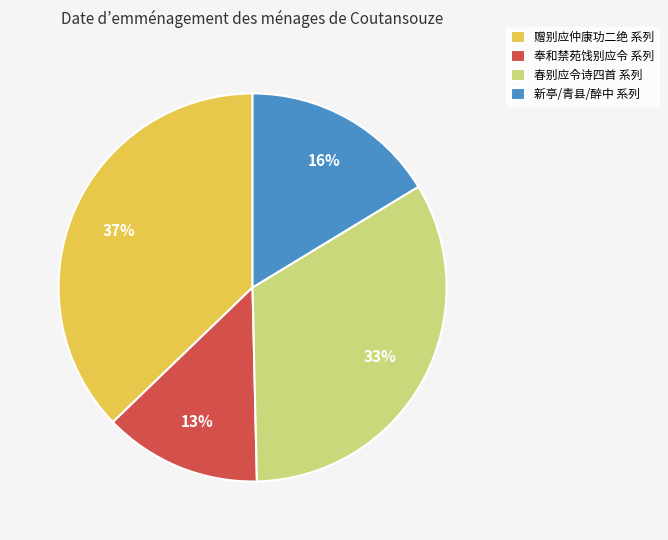

Is there a majority slice in this chart?

No